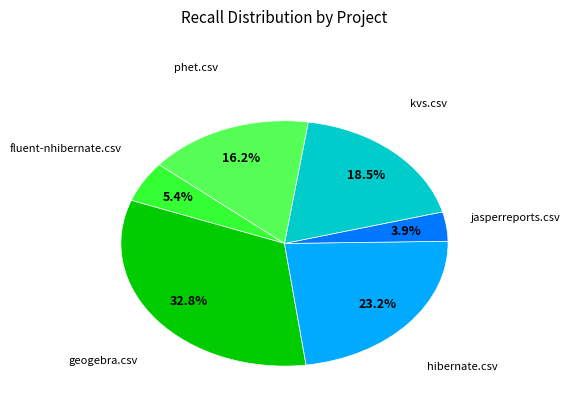

Is there any slice that represents more than half of the pie?

No